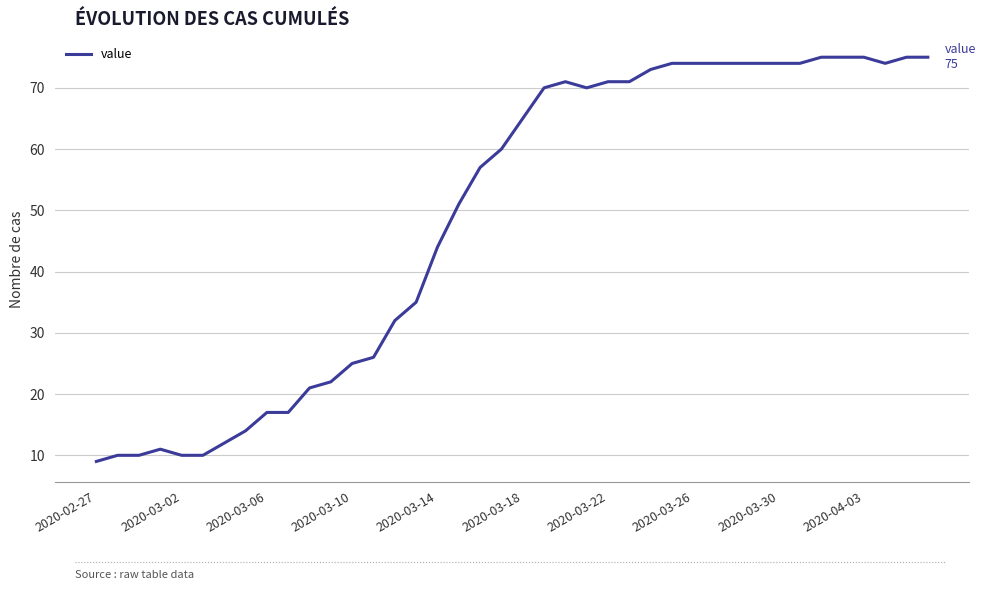

What is the smallest value displayed?

9